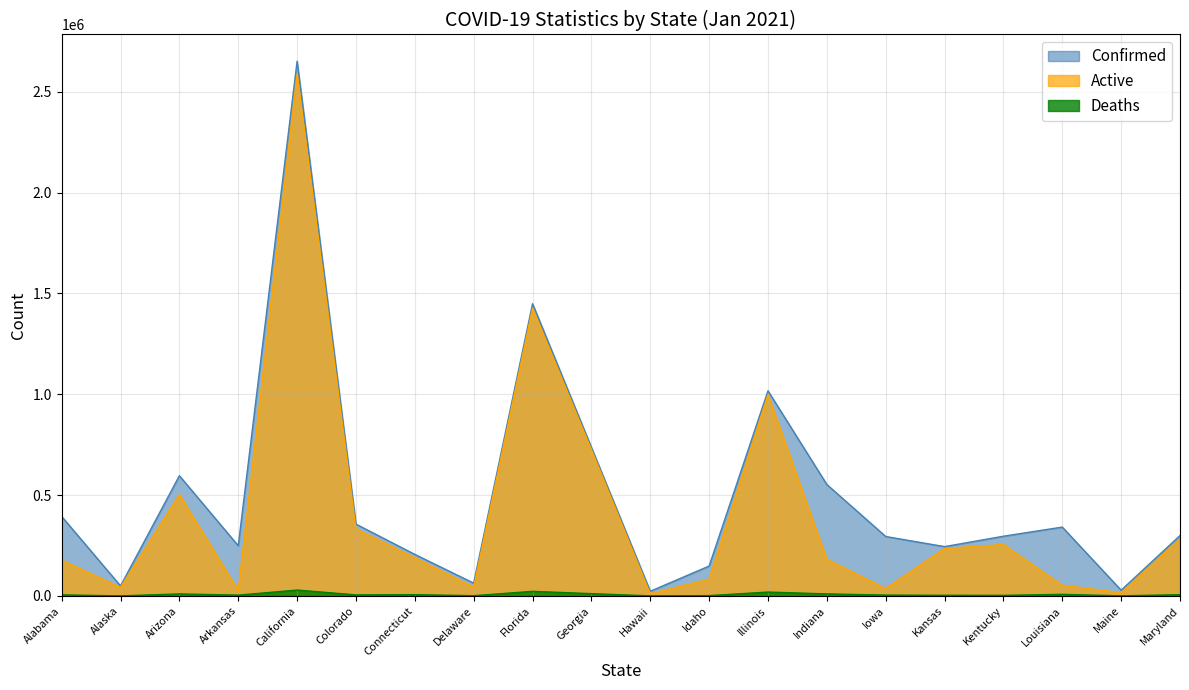

True or false: Deaths has a value of 5191 at Alabama.

True